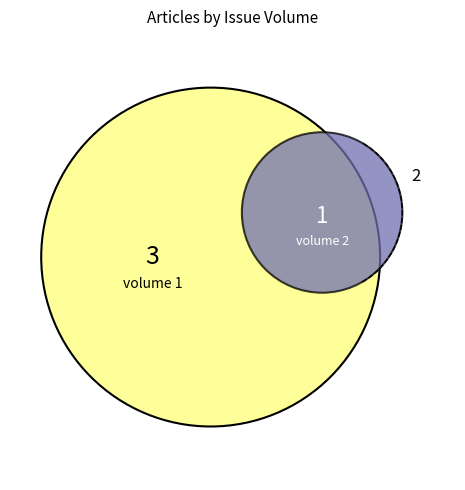

True or false: New Issue, new article accounts for 15% of the total.

False